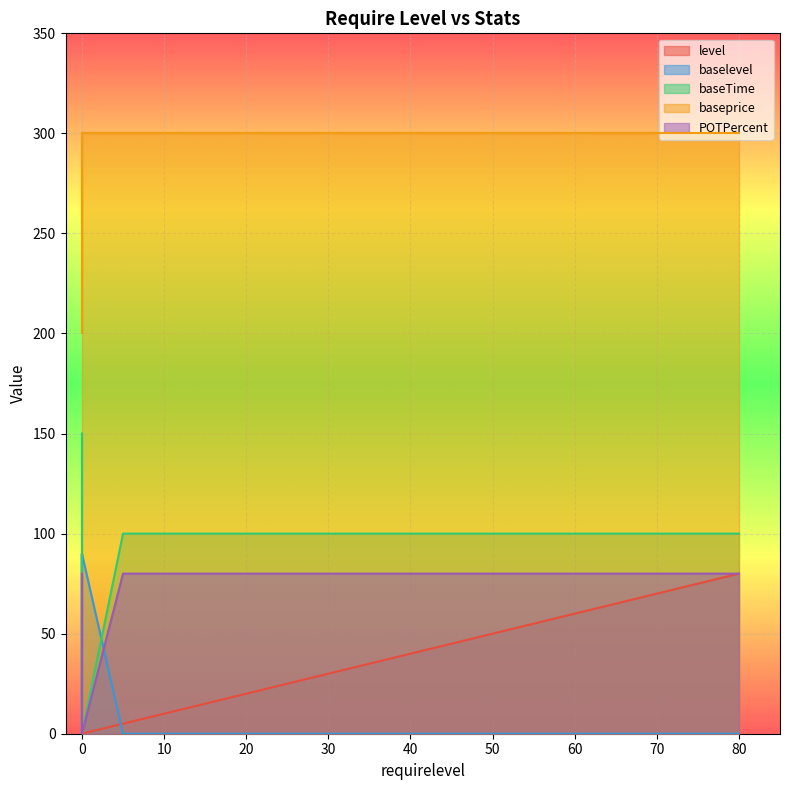

True or false: baseTime has more than 2 points higher than both neighbors.

False